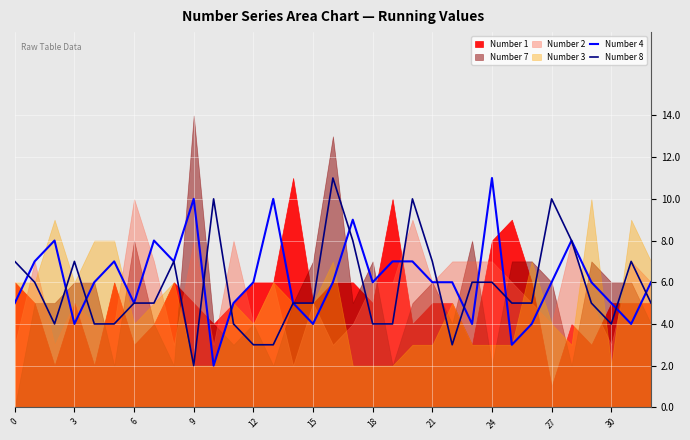

What is the total value across all series at 20?

17